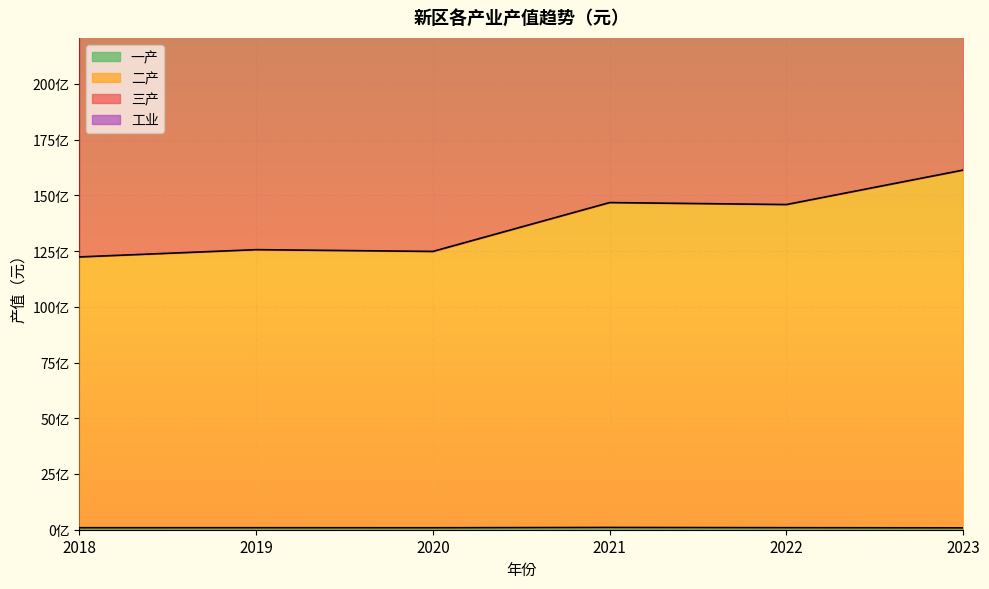

Reading left to right, extract all data points from this chart.

一产: 89434765	89692838	88119949	101402373	91390011	84089758
二产: 12238021977	12563796924	12484777102	14676468062	14587584547	16133643154
三产: 27086372949	29107029061	28676719603	33614210610	32590691843	36191628102
工业: 38671592610	41078218741	40618277469	47638045541	46429863388	51445490740